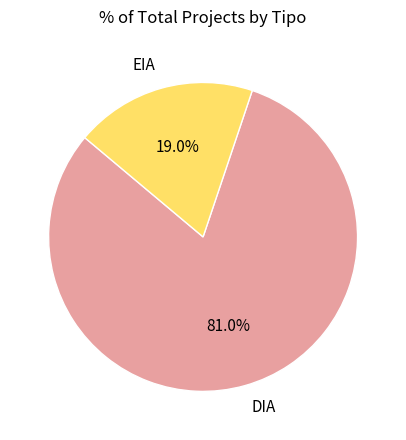

To the nearest percent, what portion does EIA represent?

19%